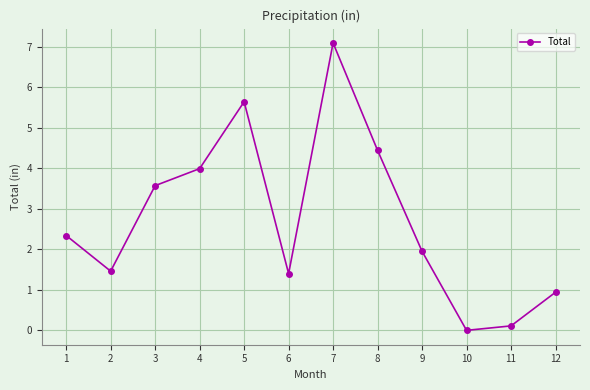

Which has a higher value, 11 or 1?

1